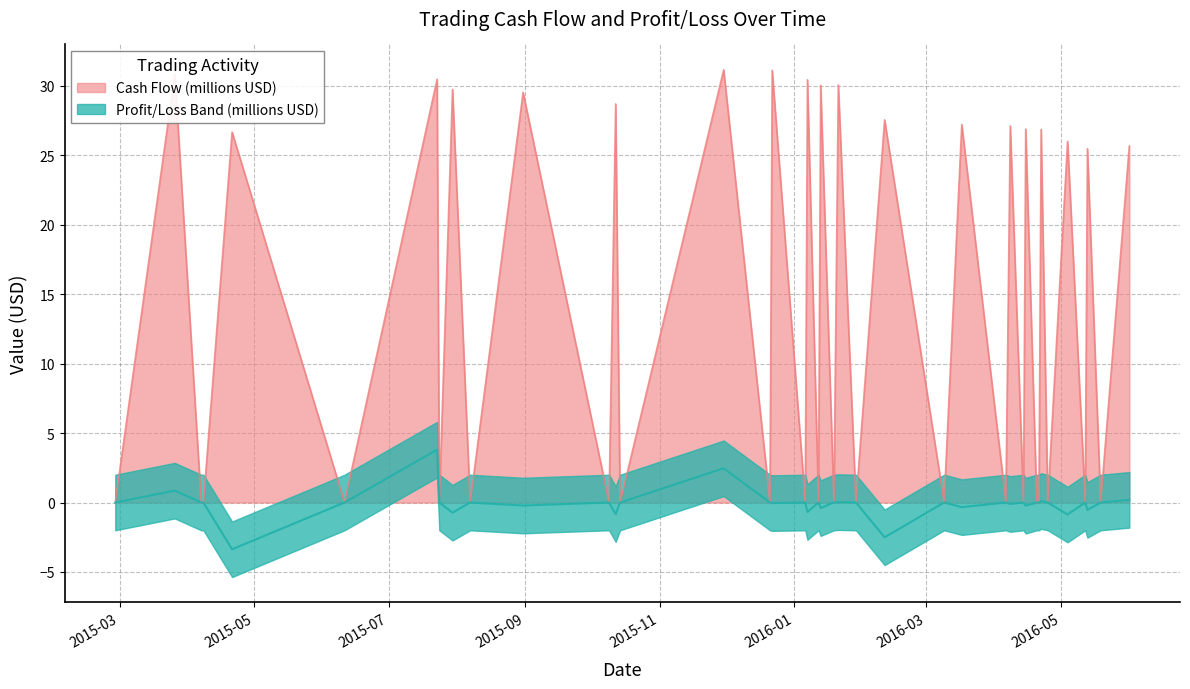

What is the highest value of the Cash Flow (millions USD) series?

31.2